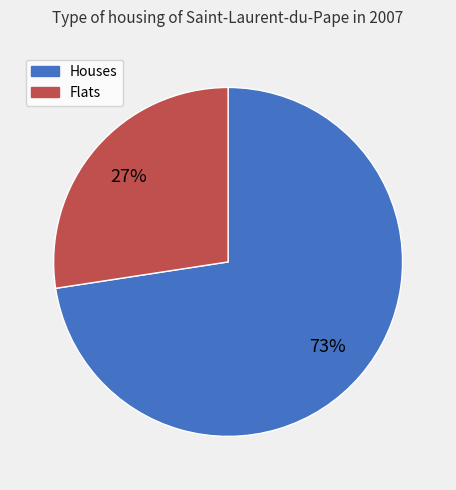

To the nearest percent, what is the combined percentage of Houses and Flats?

100%